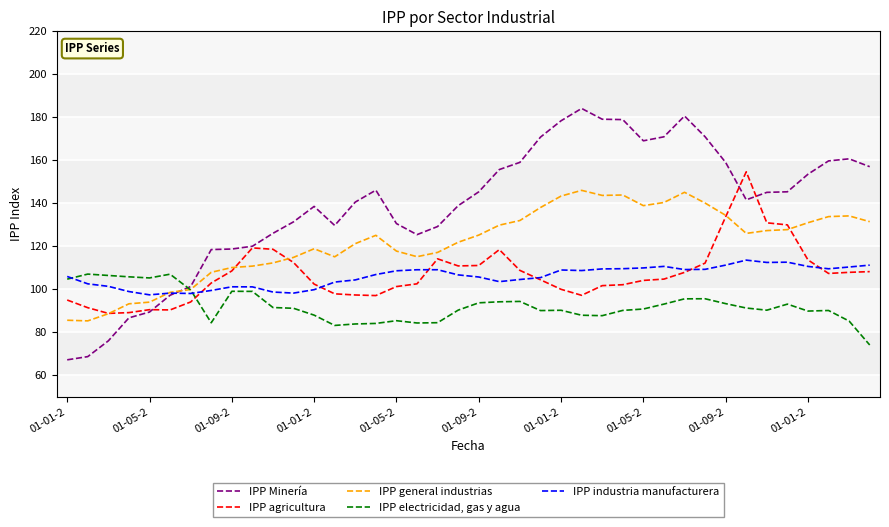

True or false: IPP Minería has more than 2 interior local peaks.

True